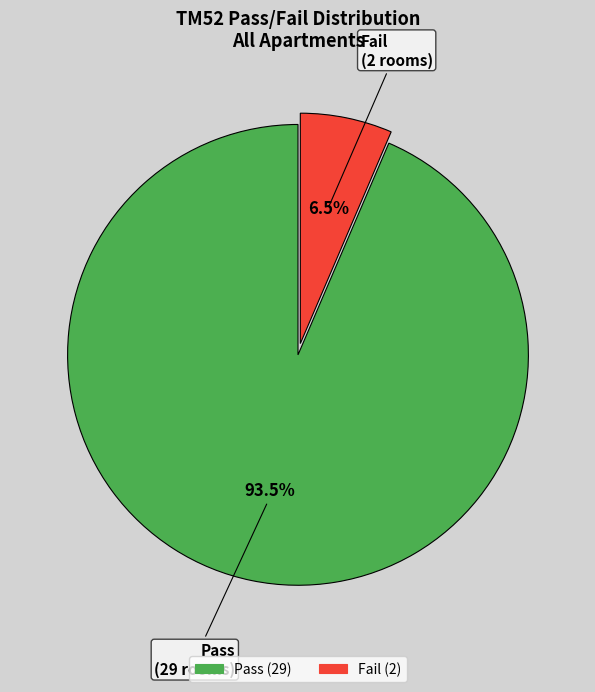

Which has a higher value, Fail or Pass?

Pass